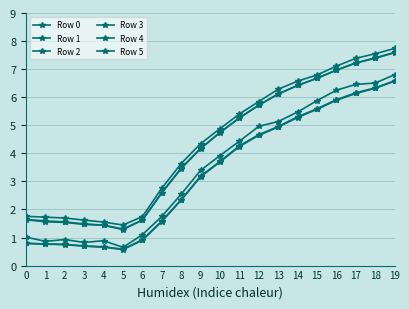

Does the chart have visible grid lines?

Yes